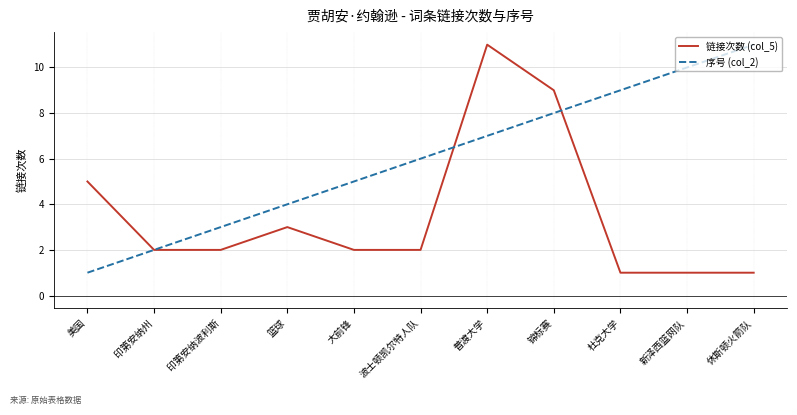

Reading left to right, list all the values displayed in this chart.

链接次数 (col_5): 美国=5	印第安纳州=2	印第安纳波利斯=2	篮球=3	大前锋=2	波士顿凯尔特人队=2	普渡大学=11	锦标赛=9	杜克大学=1	新泽西篮网队=1	休斯顿火箭队=1
序号 (col_2): 美国=1	印第安纳州=2	印第安纳波利斯=3	篮球=4	大前锋=5	波士顿凯尔特人队=6	普渡大学=7	锦标赛=8	杜克大学=9	新泽西篮网队=10	休斯顿火箭队=11